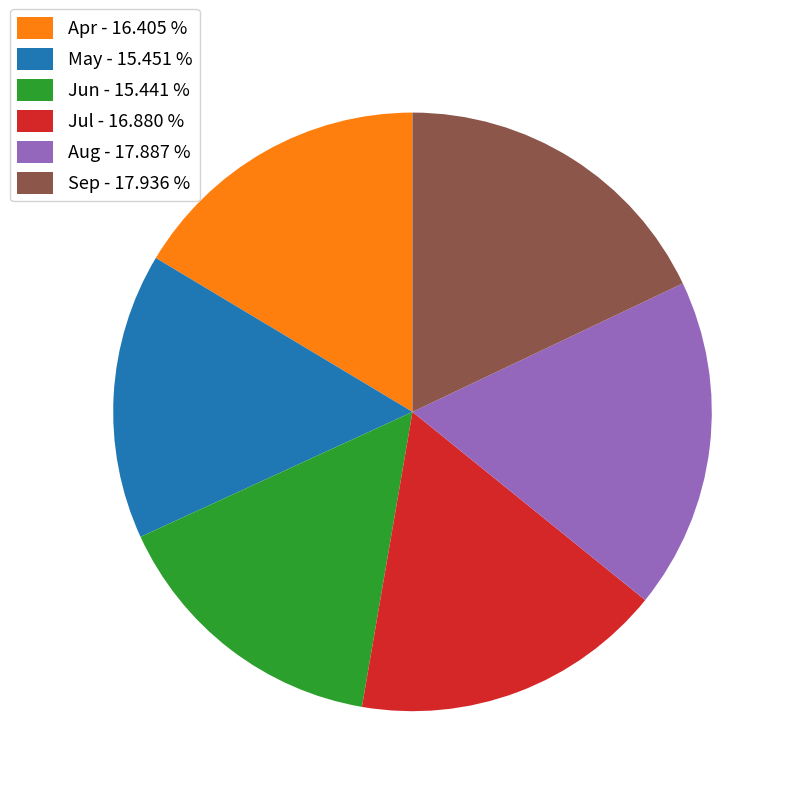

Combined, do Jun - 15.441 % and Aug - 17.887 % account for over 50%?

No